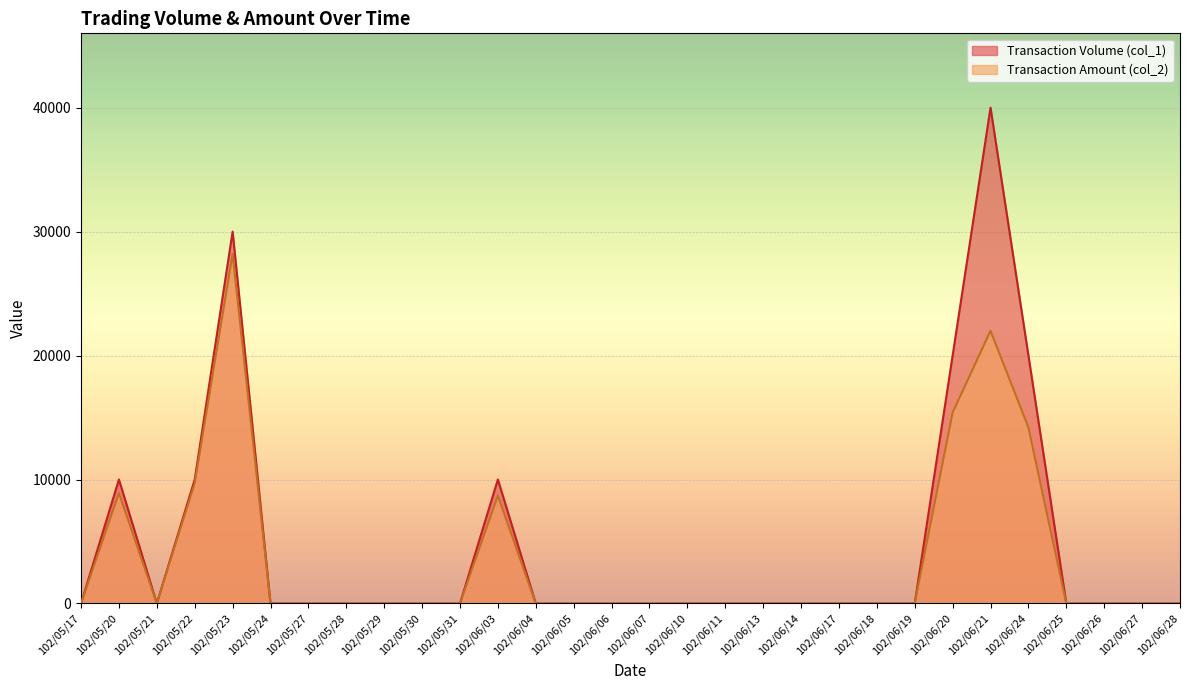

At which label is Transaction Volume (col_1) closest to 15000?

102/05/20